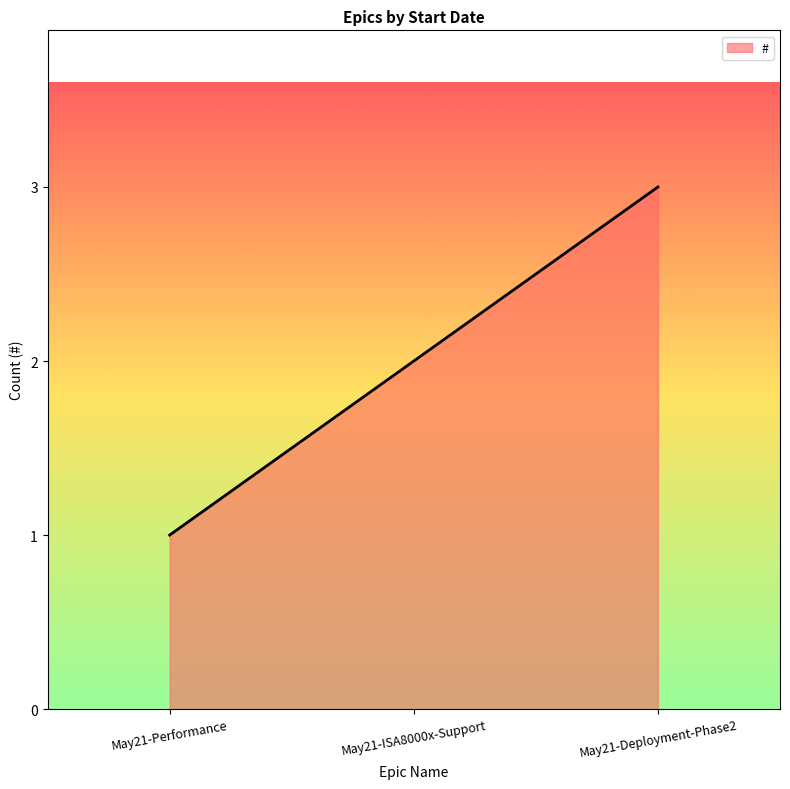

How many categories are shown in the chart?

3